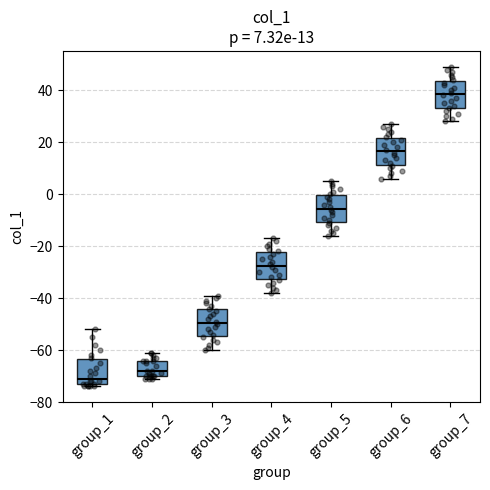

Which box has the highest median line?

group_7